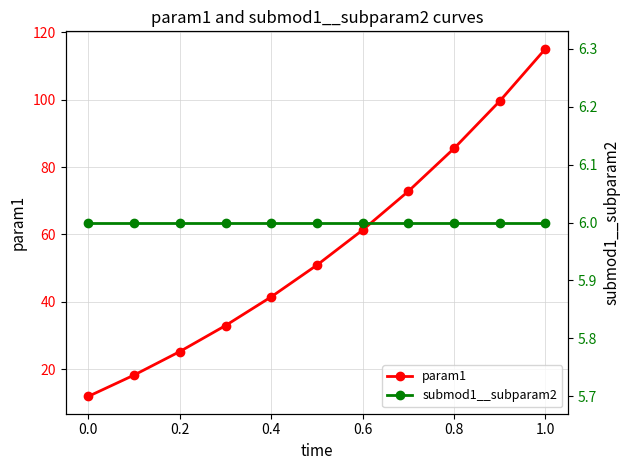

True or false: param1 has more than 0 points higher than both neighbors.

False